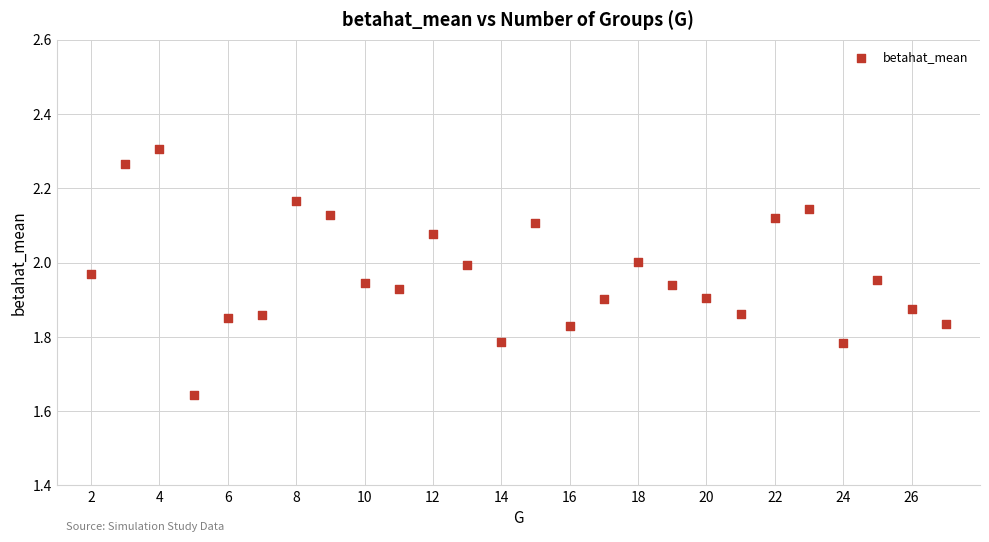

What is the range of Y values (max minus min)?

0.7